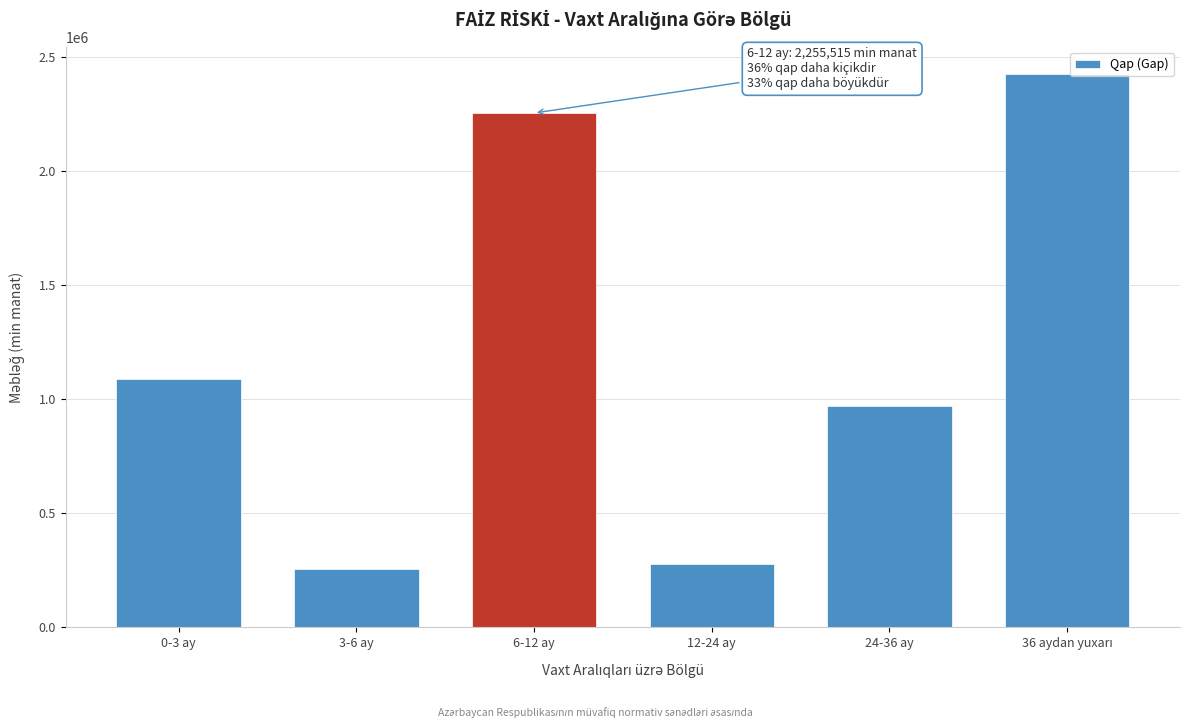

Reading left to right, transcribe all the data shown in this chart.

1087825.2	254265.0	2255514.9	277768.6	971813.5	2424991.5